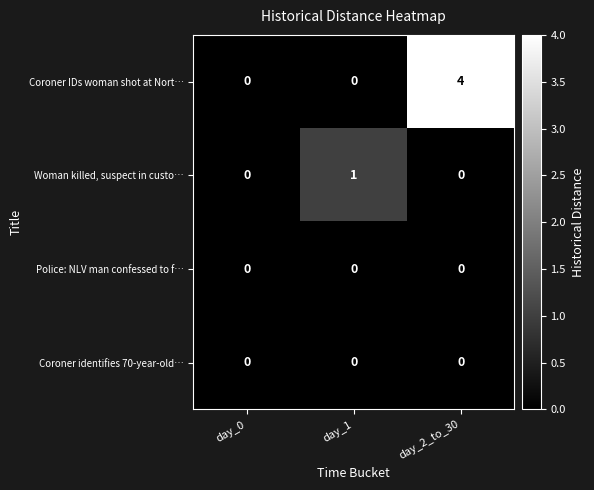

What is the greatest value displayed?

4